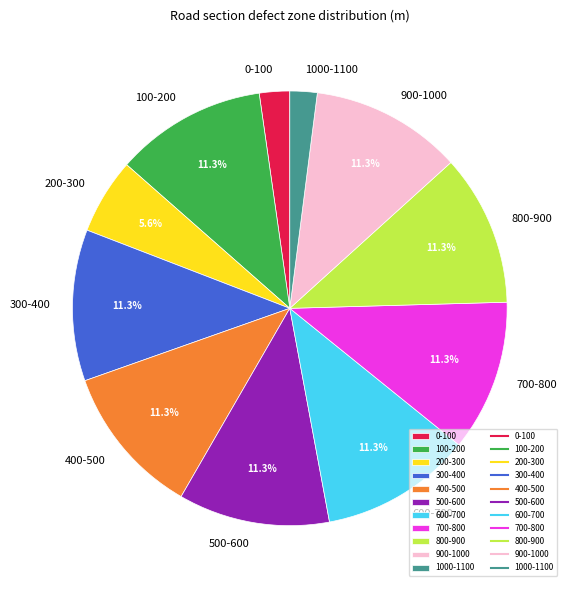

What percentage is the 100-200 slice, to the nearest percent?

11%